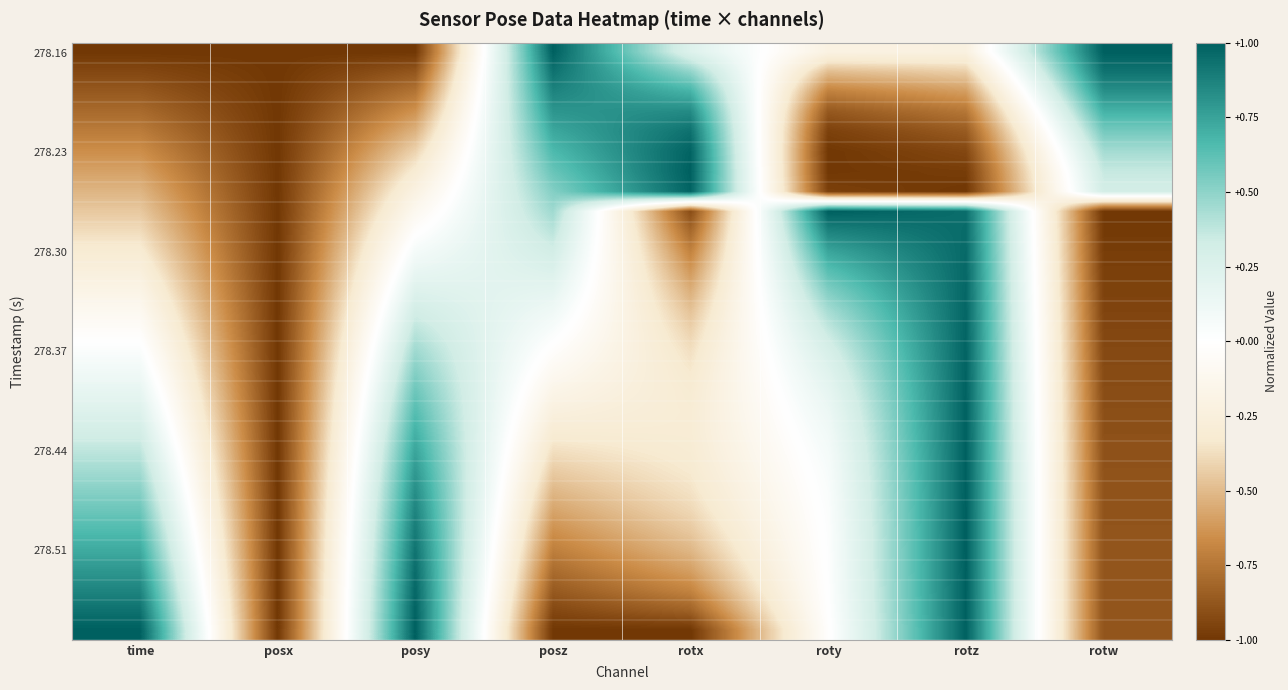

At which category is the sum across all series the highest?

rotz